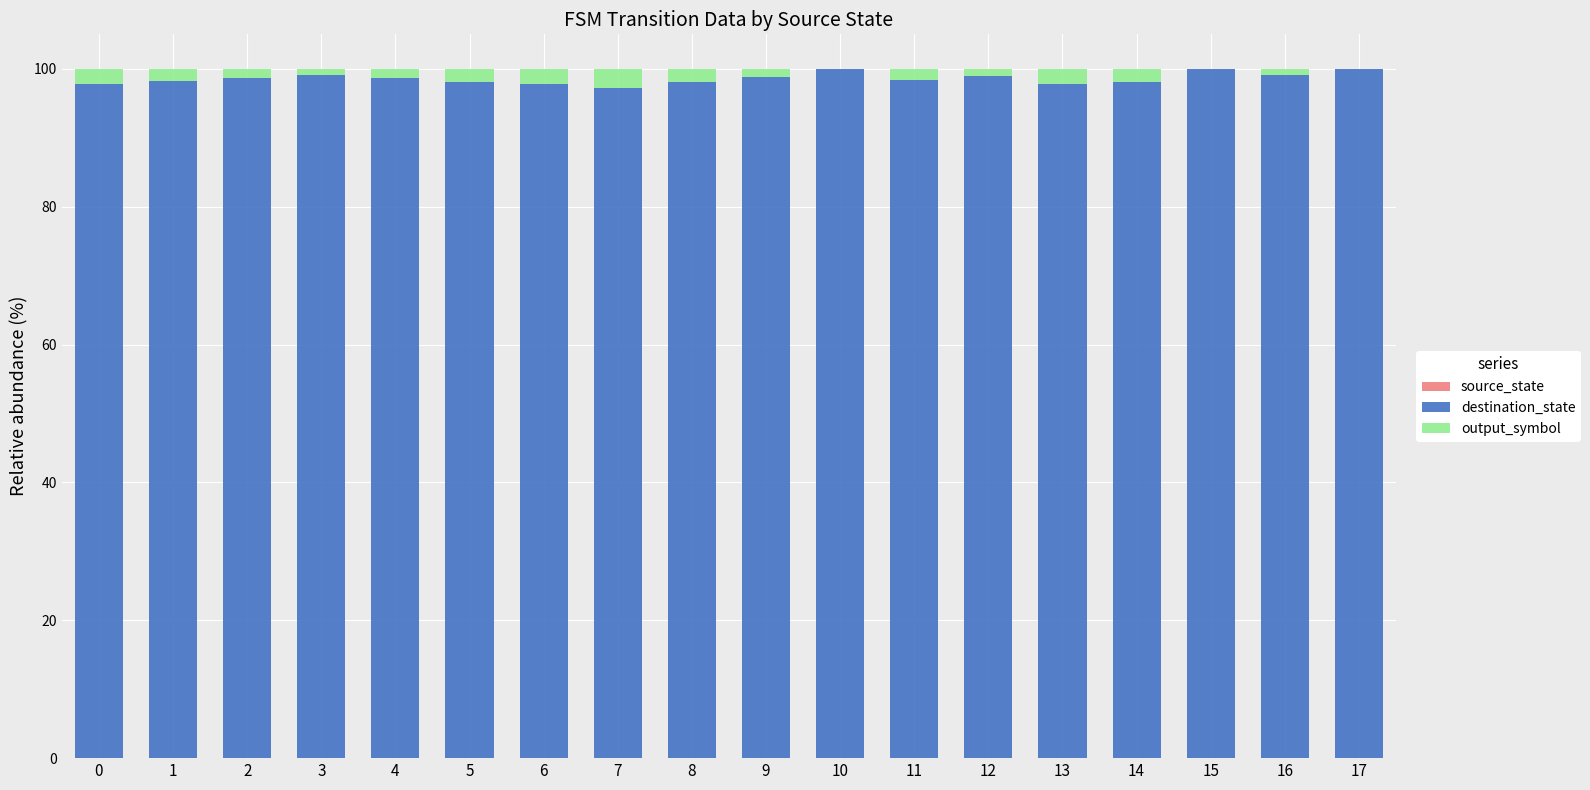

Are the bars horizontal?

No